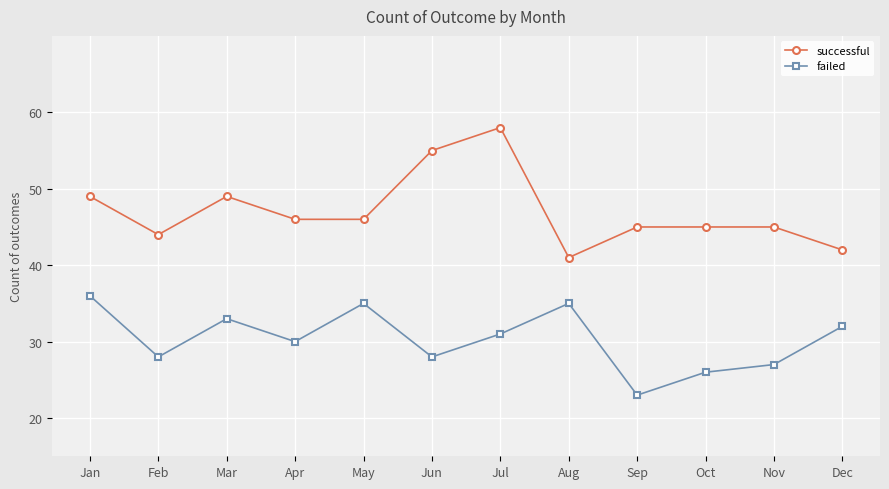

At Jul, list the series in order from smallest to largest.

failed, successful